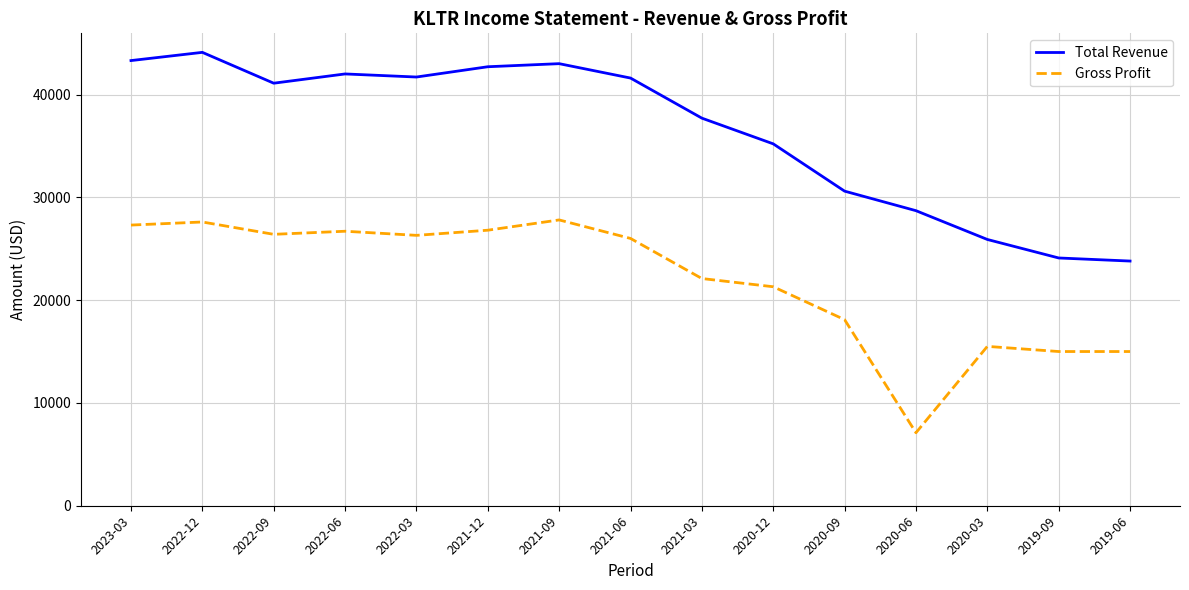

True or false: Total Revenue and Gross Profit cross at least once.

False